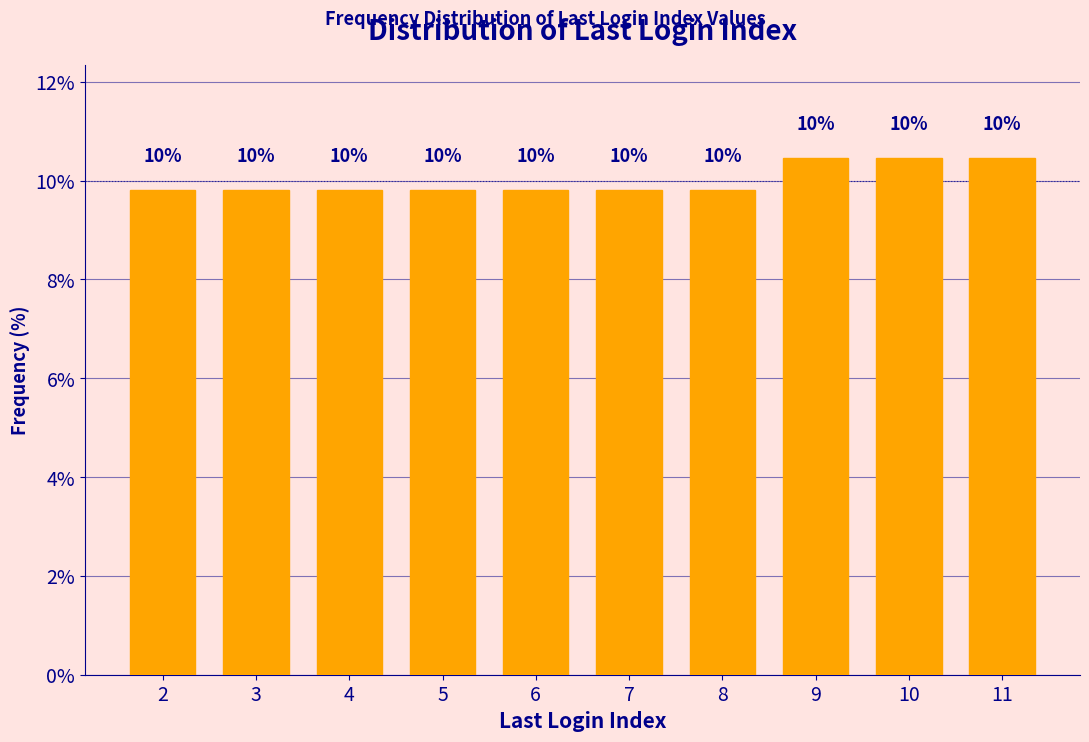

Does the chart contain any negative values?

No